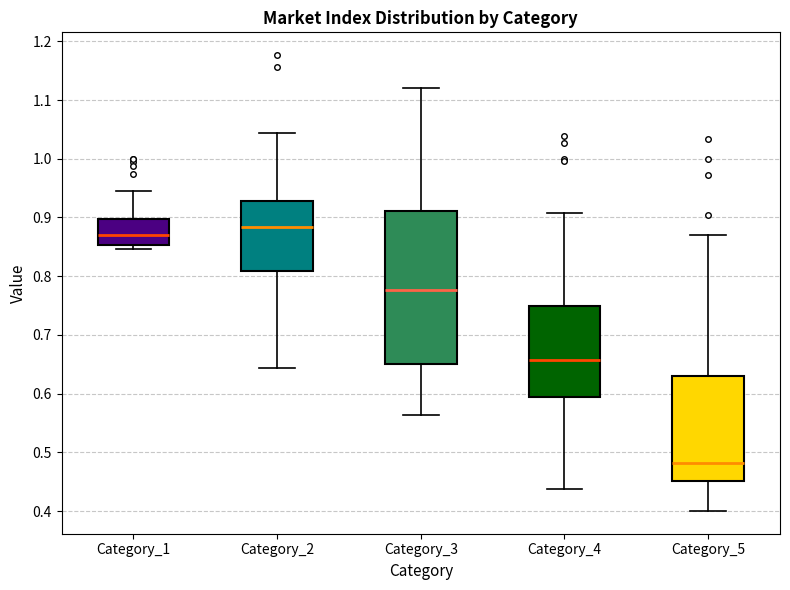

Reading left to right, transcribe this box plot: for each box, give where its median line is, the range the box spans, and where its two whiskers end, as read against the y-axis. The values are not printed on the chart, so give them approximately, as read against the axis.

Category_1: median 0.87, box 0.85 to 0.90, whiskers 0.85 (just below the box's lower edge) to 0.95
Category_2: median 0.88, box 0.81 to 0.93, whiskers 0.64 to 1.04
Category_3: median 0.78, box 0.65 to 0.91, whiskers 0.56 to 1.12
Category_4: median 0.66, box 0.59 to 0.75, whiskers 0.44 to 0.91
Category_5: median 0.48, box 0.45 to 0.63, whiskers 0.40 to 0.87